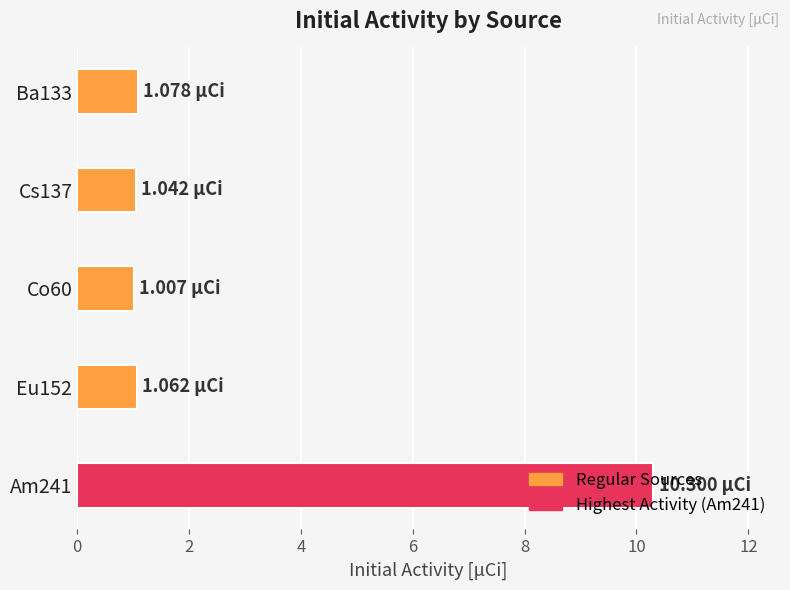

What is the difference between the maximum and second lowest values?

9.3